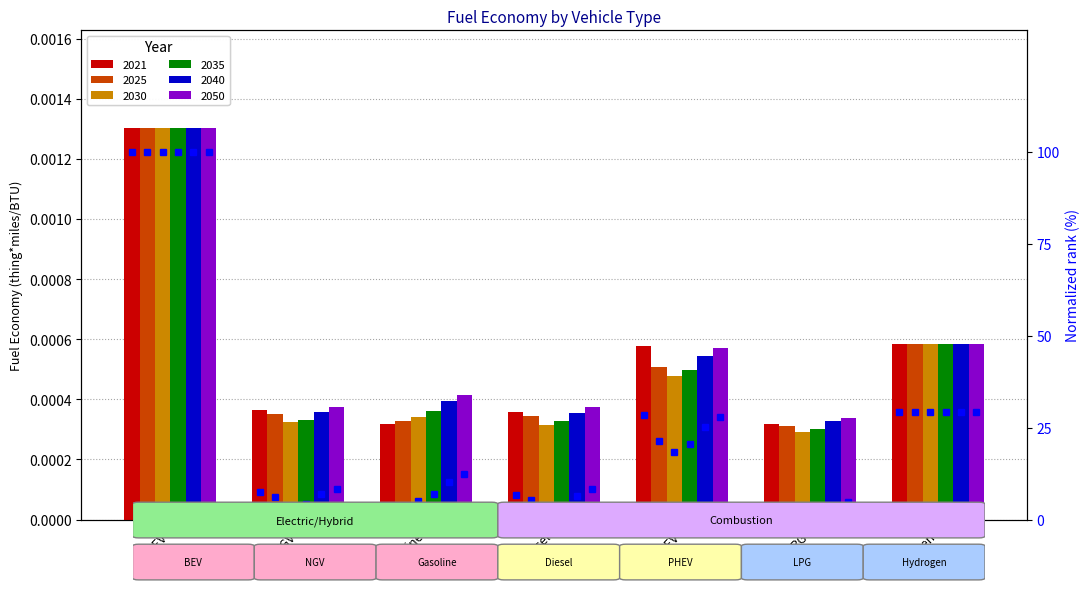

What position from the left is Hydrogen?

7